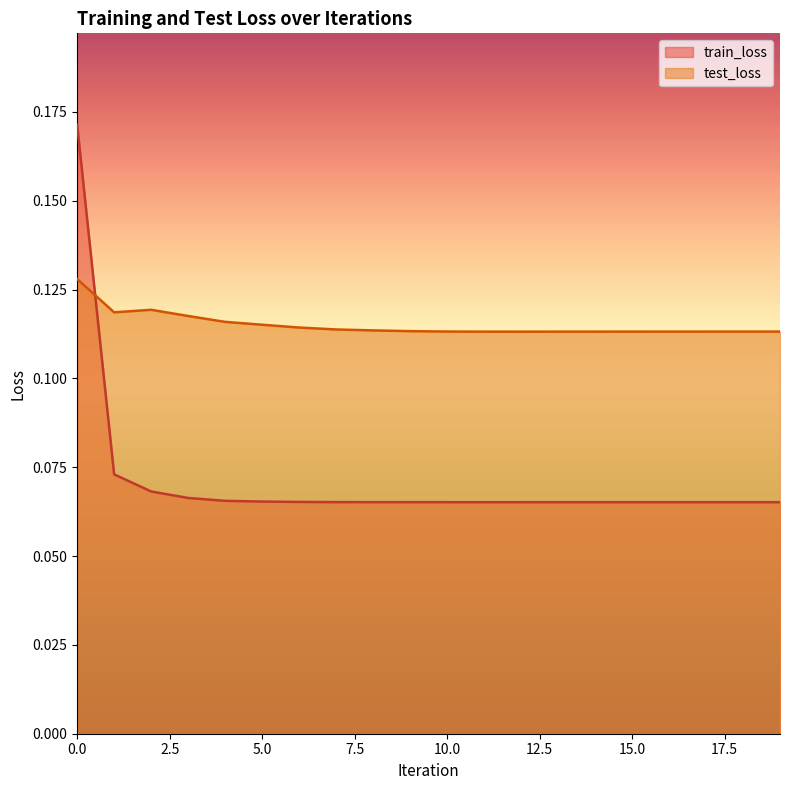

Rank the series by their average value, from lowest to highest.

train_loss, test_loss